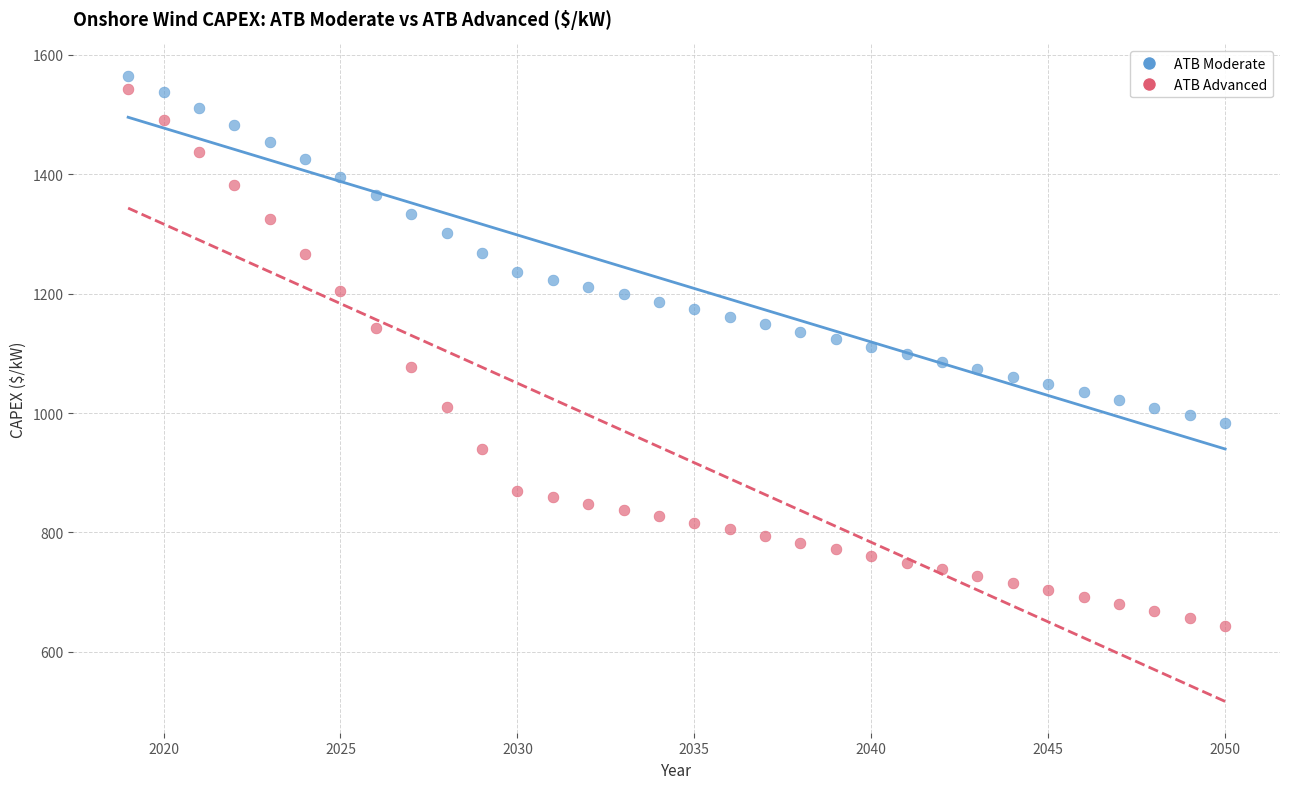

Across all data points, what is the range of X values (max minus min)?

31.0